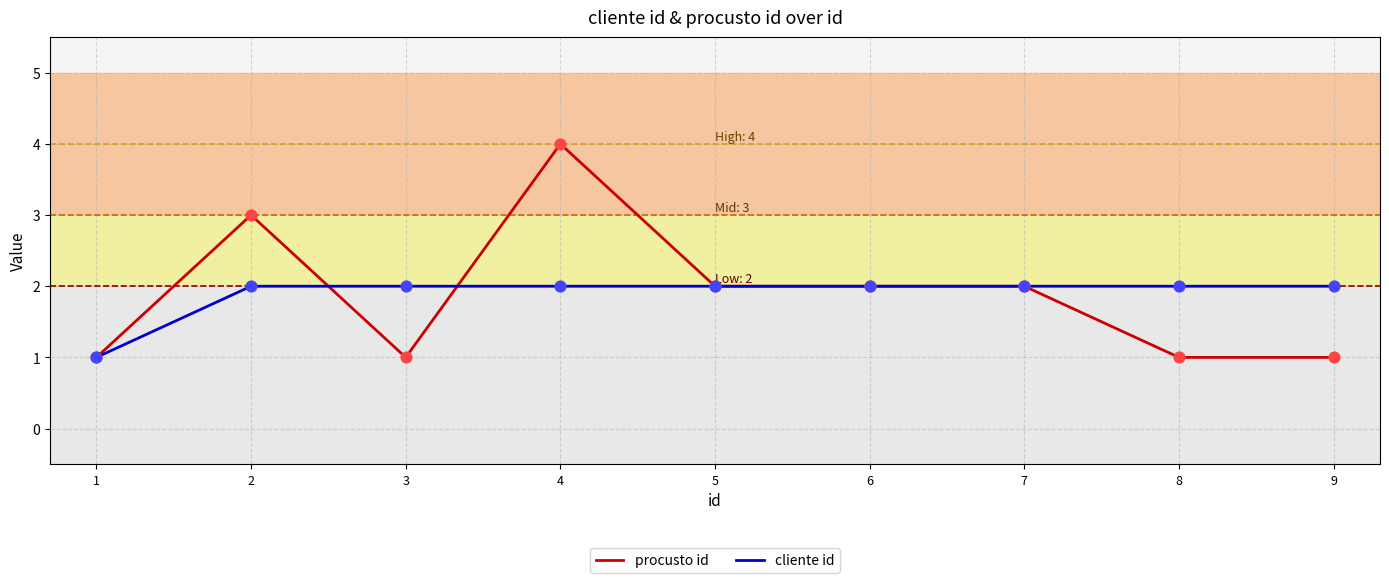

What is the total value across all series at 6?

4